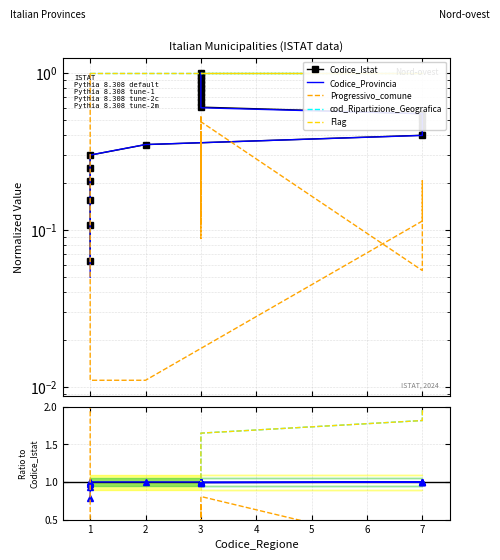

Is this an area chart (filled region under the line)?

No